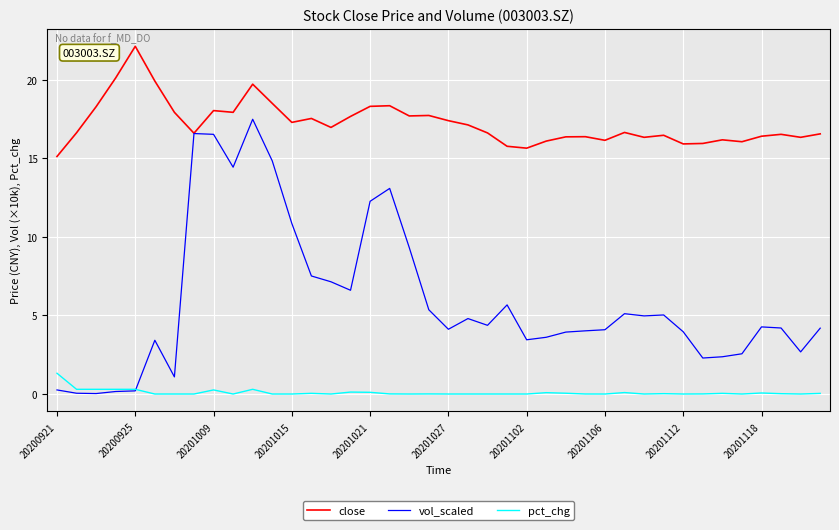

What is the highest value of the vol_scaled series?

17.5